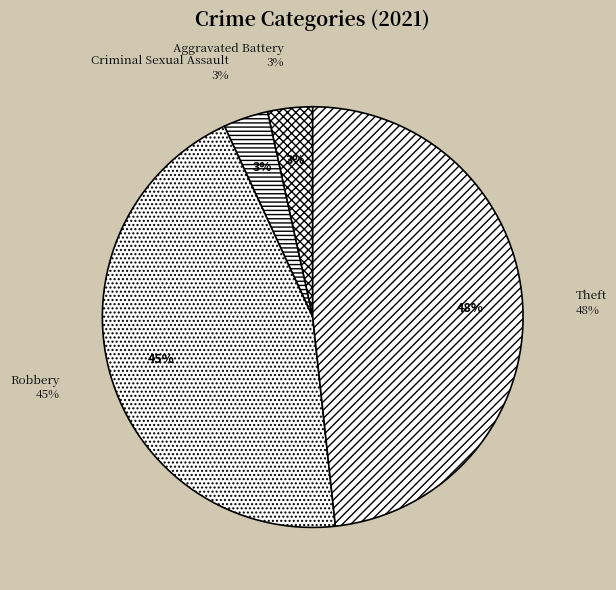

Between Theft and Aggravated Battery, which is larger?

Theft